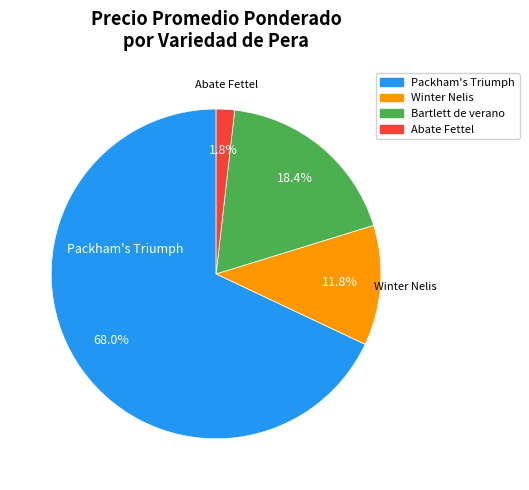

Does any single category account for the majority?

Yes